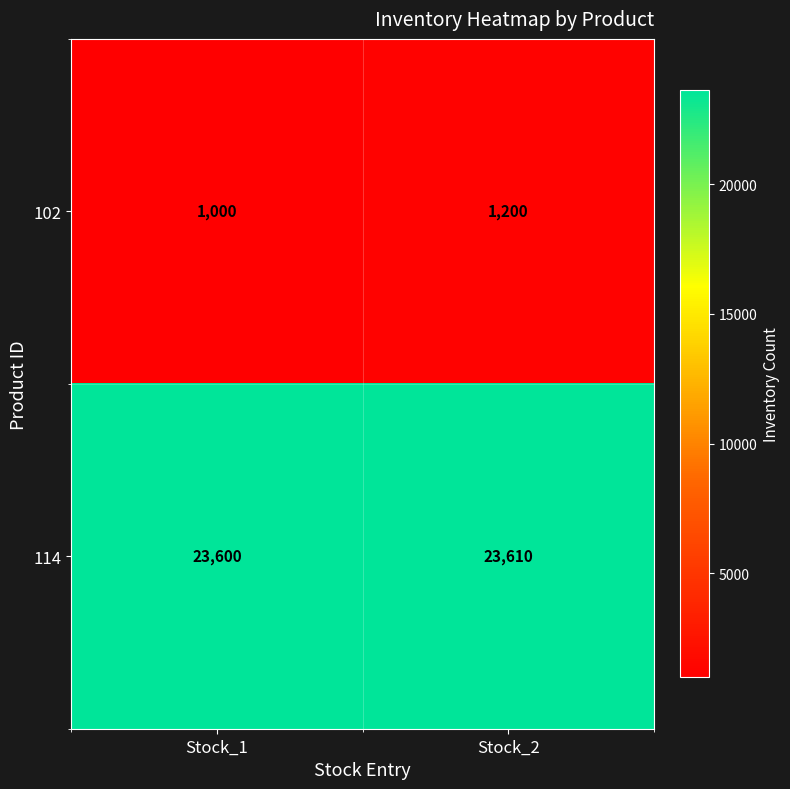

At which category is the sum across all series the highest?

Stock_2